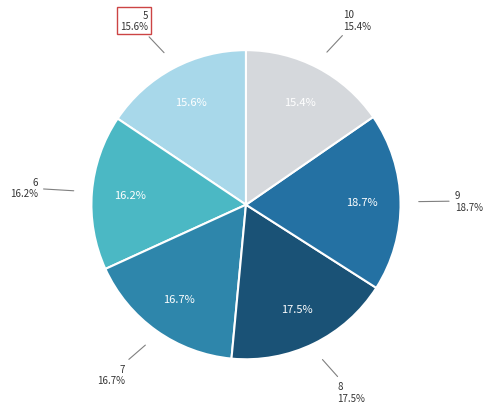

Which has a higher value, 10 or 9?

9